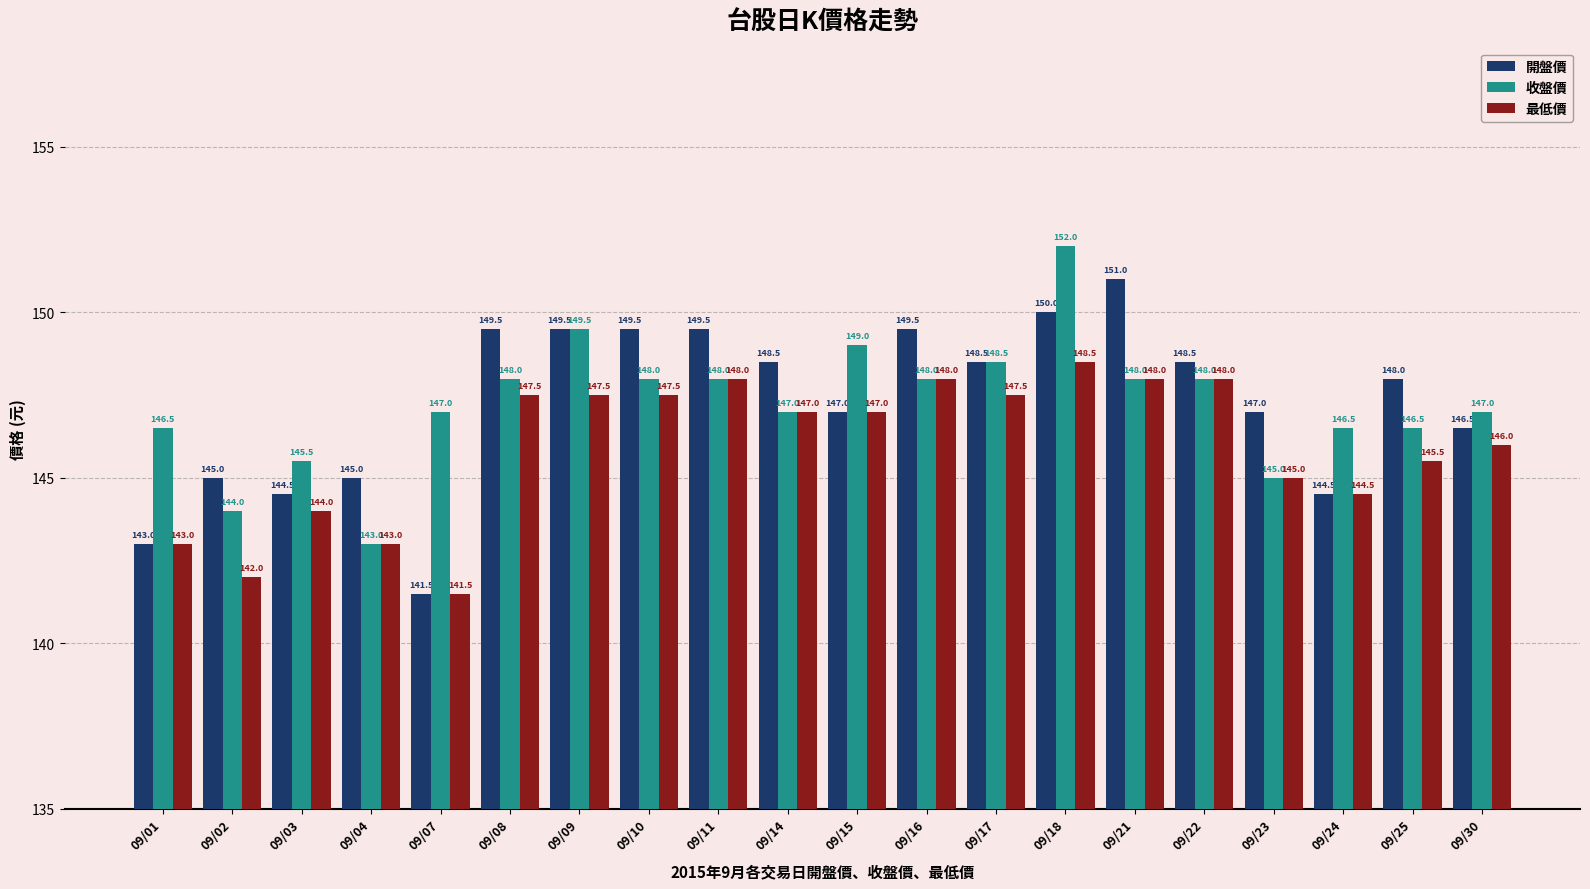

The value of 開盤價 at 09/24 is 144.5. True or false?

True